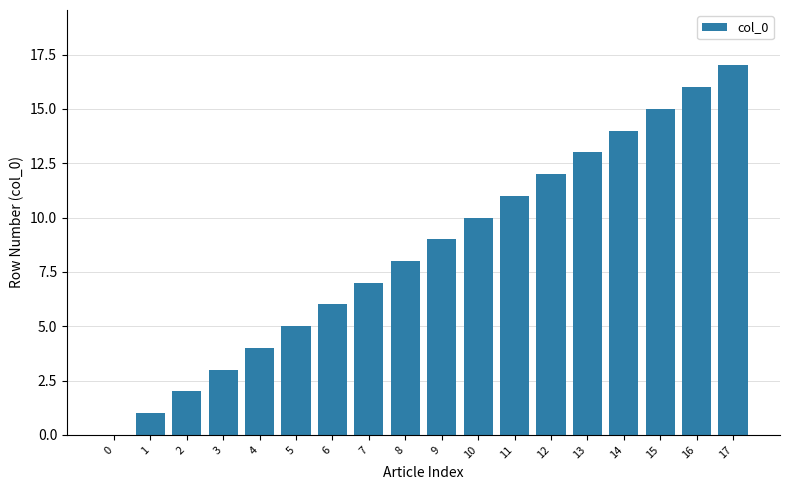

What is the difference between the values at 2 and 14?

12